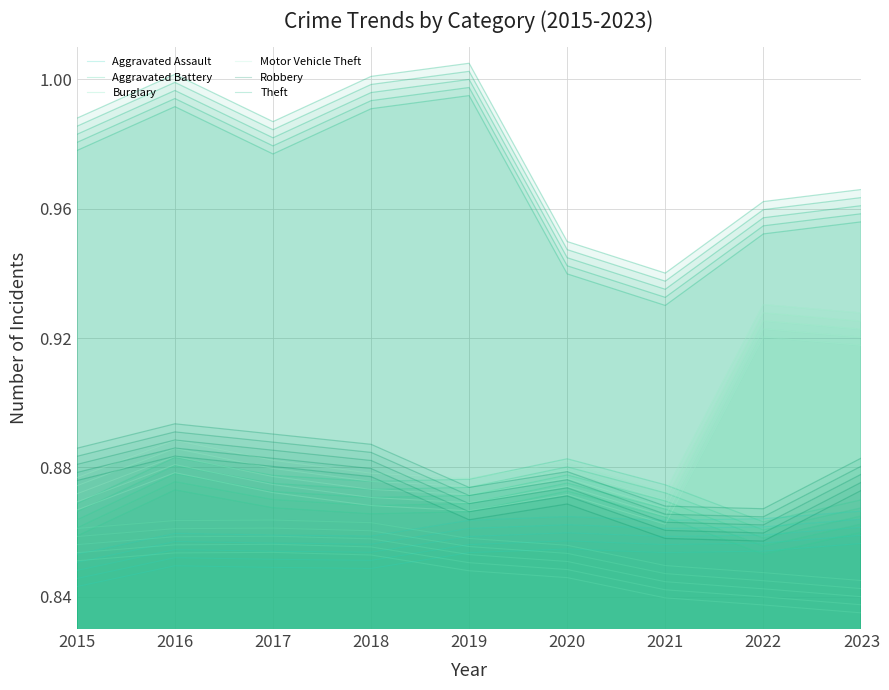

Reading left to right, extract all data points from this chart.

Aggravated Assault: 2015=0.8	2016=0.9	2017=0.9	2018=0.9	2019=0.9	2020=0.9	2021=0.9	2022=0.9	2023=0.9
Aggravated Battery: 2015=0.9	2016=0.9	2017=0.9	2018=0.9	2019=0.9	2020=0.9	2021=0.9	2022=0.9	2023=0.9
Burglary: 2015=0.9	2016=0.9	2017=0.9	2018=0.9	2019=0.9	2020=0.9	2021=0.8	2022=0.8	2023=0.8
Motor Vehicle Theft: 2015=0.9	2016=0.9	2017=0.9	2018=0.9	2019=0.9	2020=0.9	2021=0.9	2022=0.9	2023=0.9
Robbery: 2015=0.9	2016=0.9	2017=0.9	2018=0.9	2019=0.9	2020=0.9	2021=0.9	2022=0.9	2023=0.9
Theft: 2015=1.0	2016=1.0	2017=1.0	2018=1.0	2019=1.0	2020=0.9	2021=0.9	2022=1.0	2023=1.0